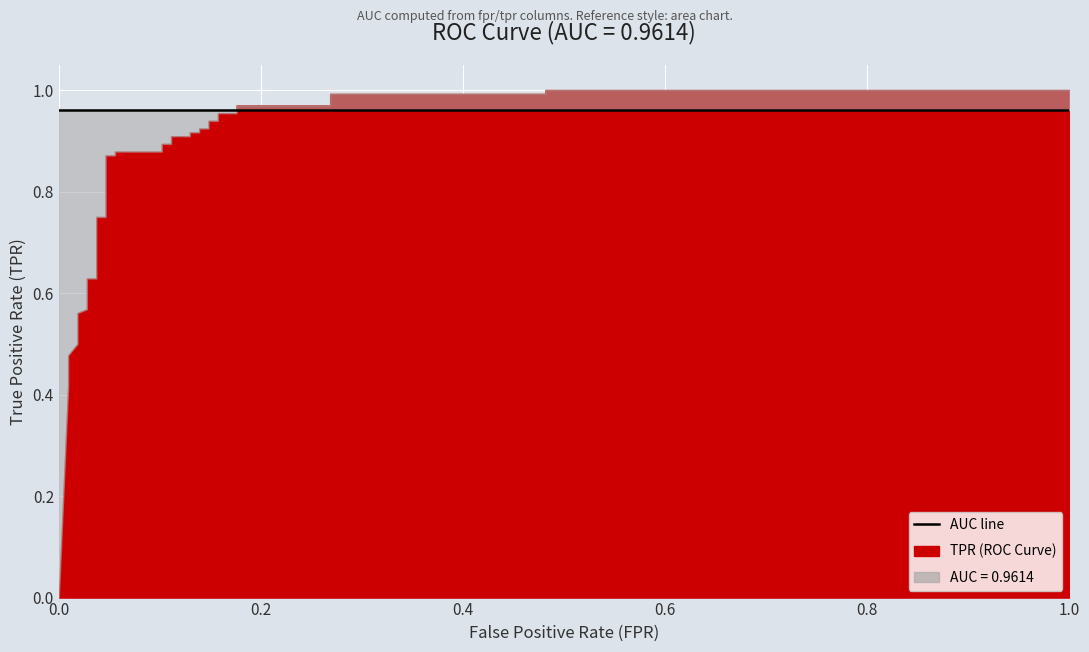

How many categories are shown in the chart?

36